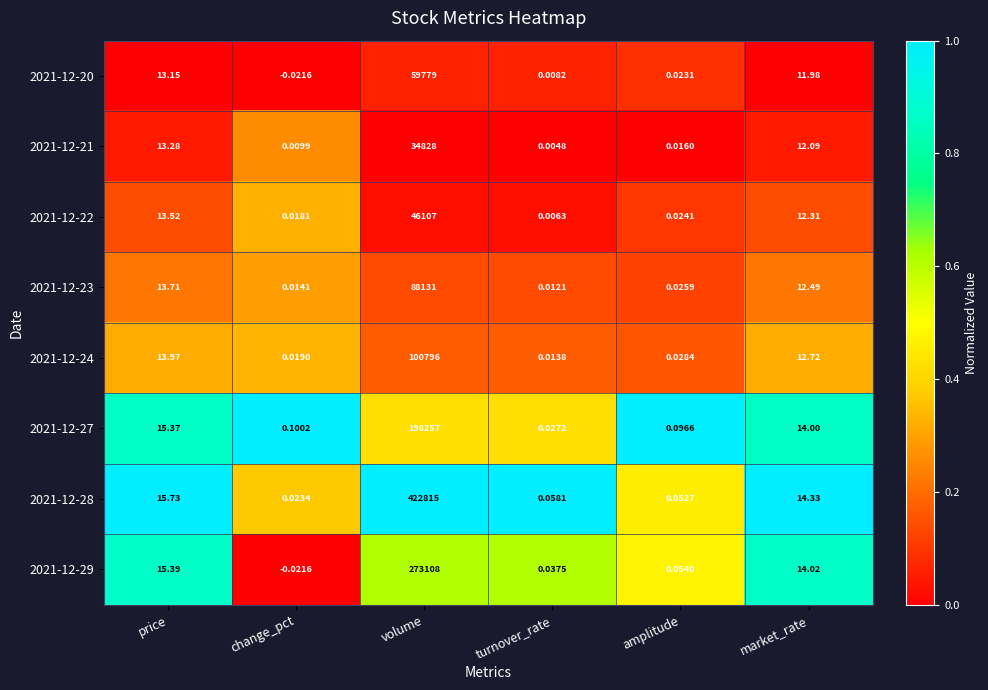

At how many categories does at least one series exceed 0?

6